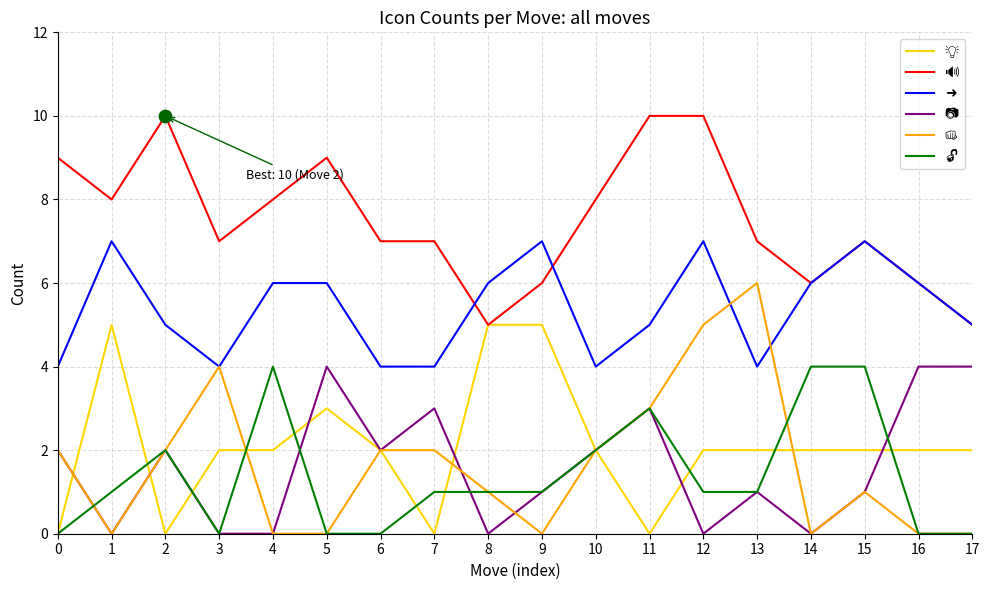

What is the difference between the highest and lowest values at 14?

6